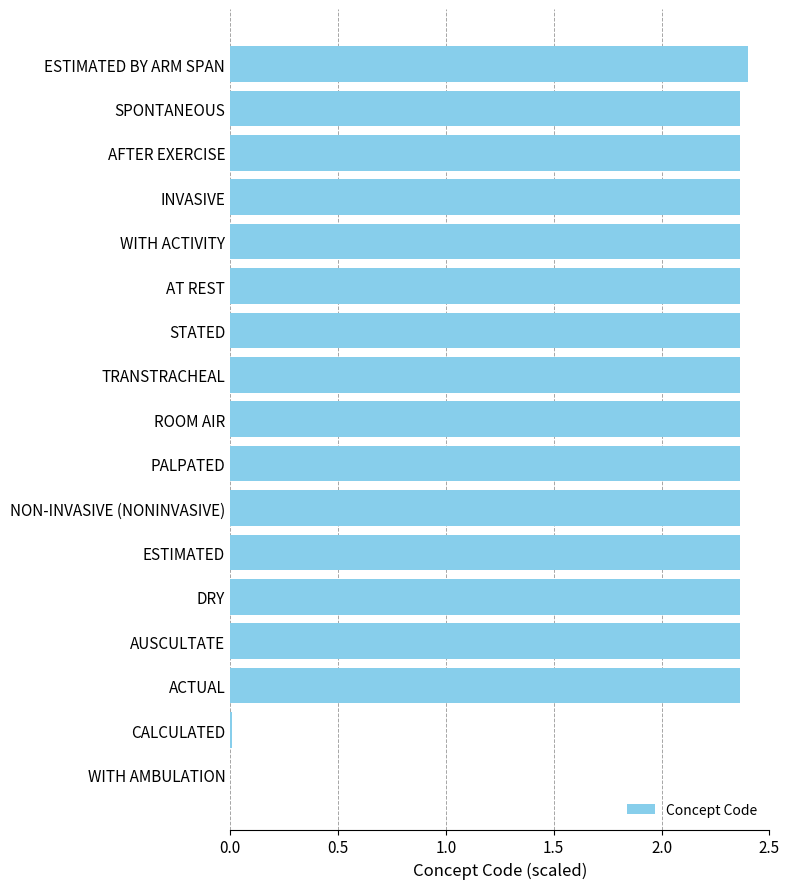

What is the sum of all values?

35.5